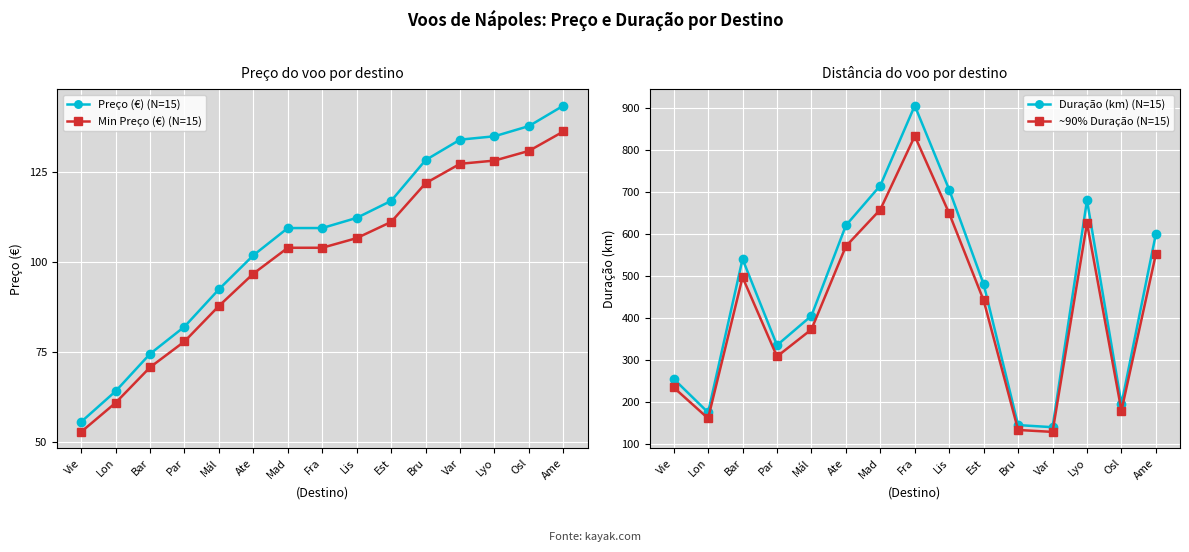

True or false: Preço (€) (N=15) has more than 0 interior local peaks.

False